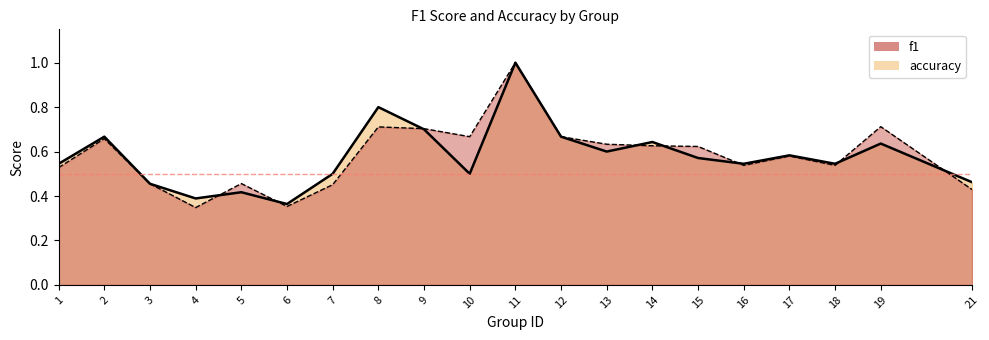

How many series are shown in this chart?

2